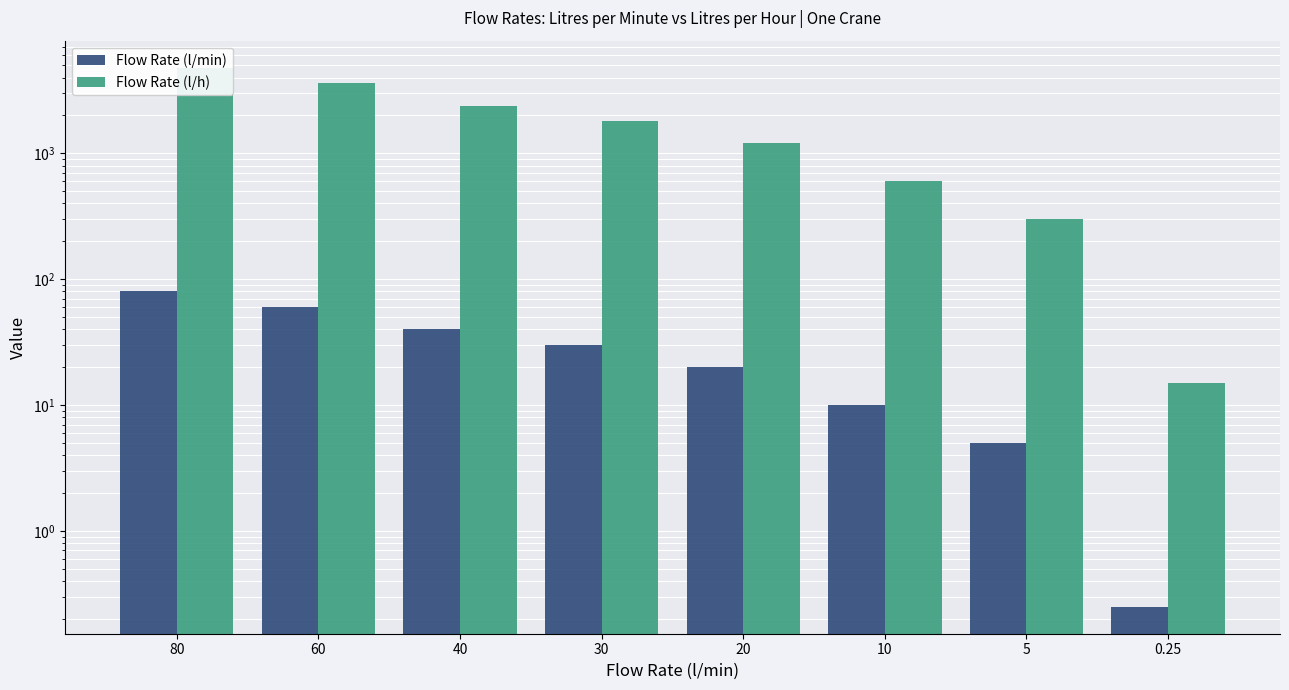

What is the lowest value of the Flow Rate (l/h) series?

15.0